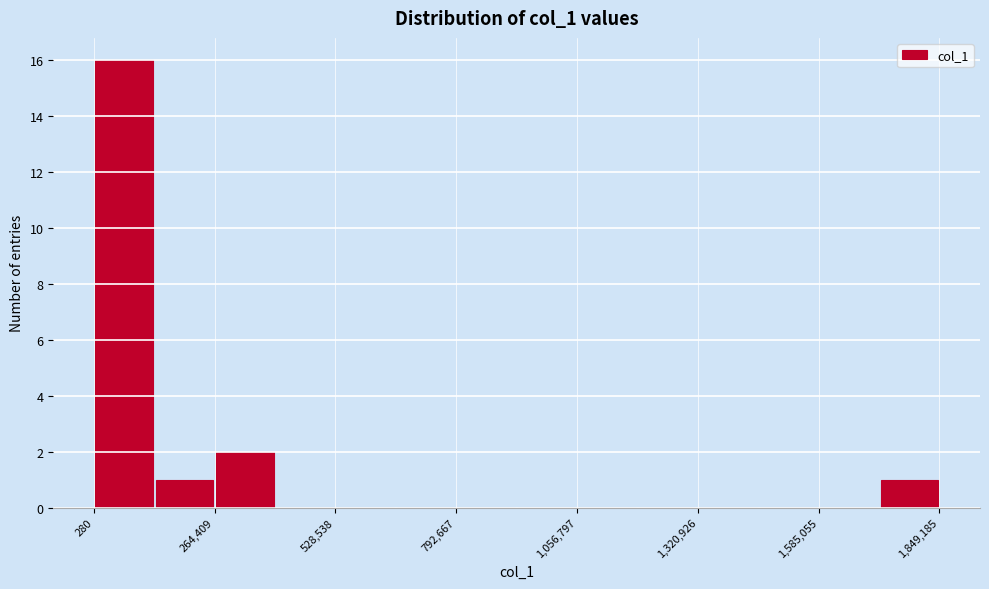

Read against the x-axis, roughly where is the centre of the tallest bar?

50000